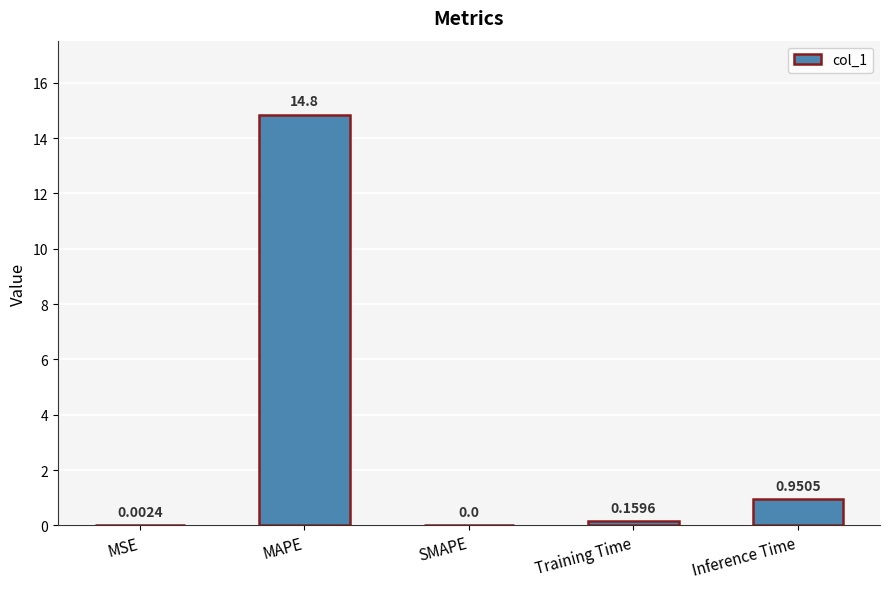

What is the sum of the values at Training Time and MAPE?

15.0